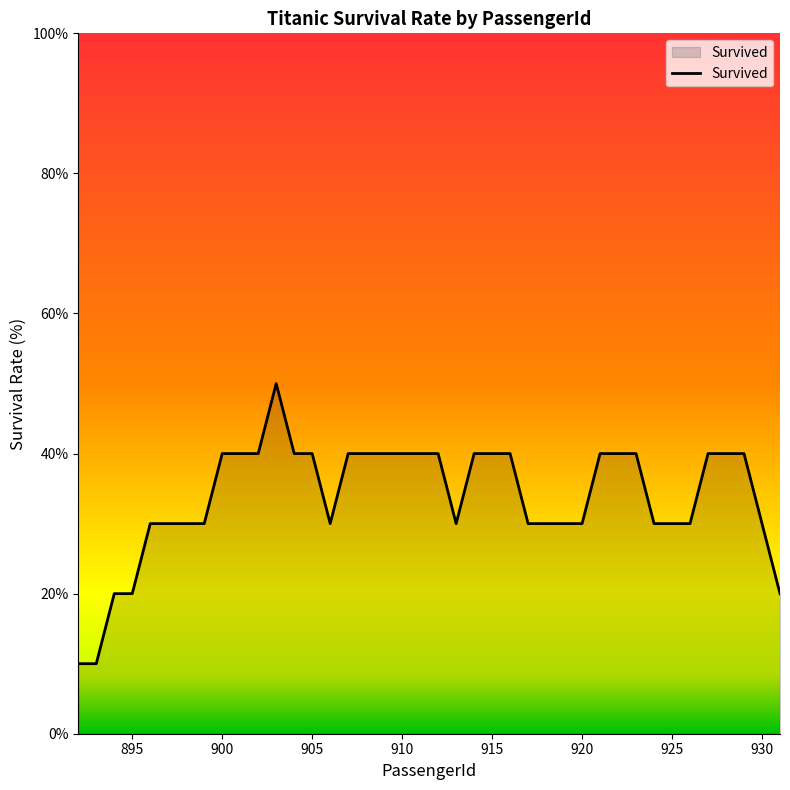

What is the difference between the maximum and minimum values?

40.0